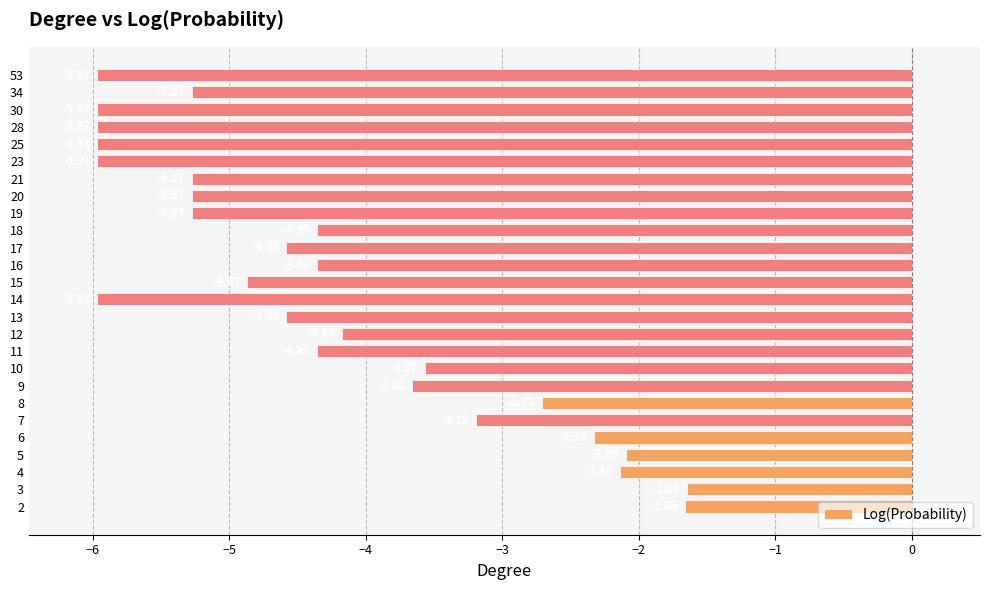

Which has a higher value, 16 or 25?

16